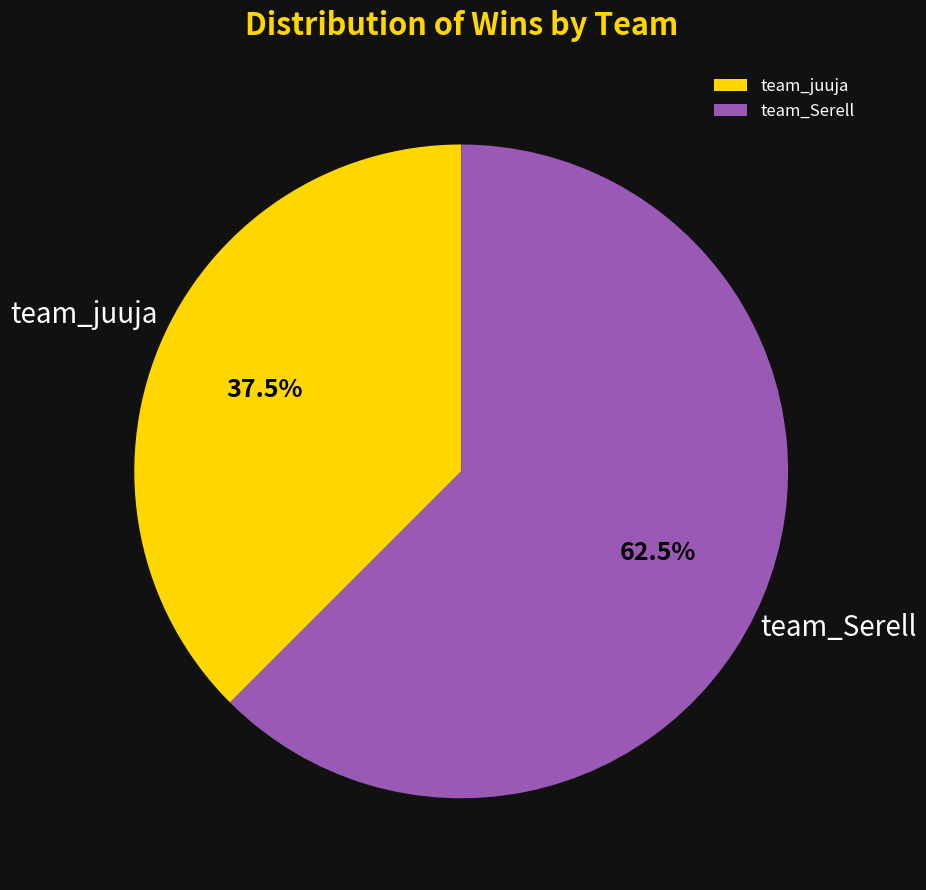

How much of the chart is everything except team_Serell?

37.5%